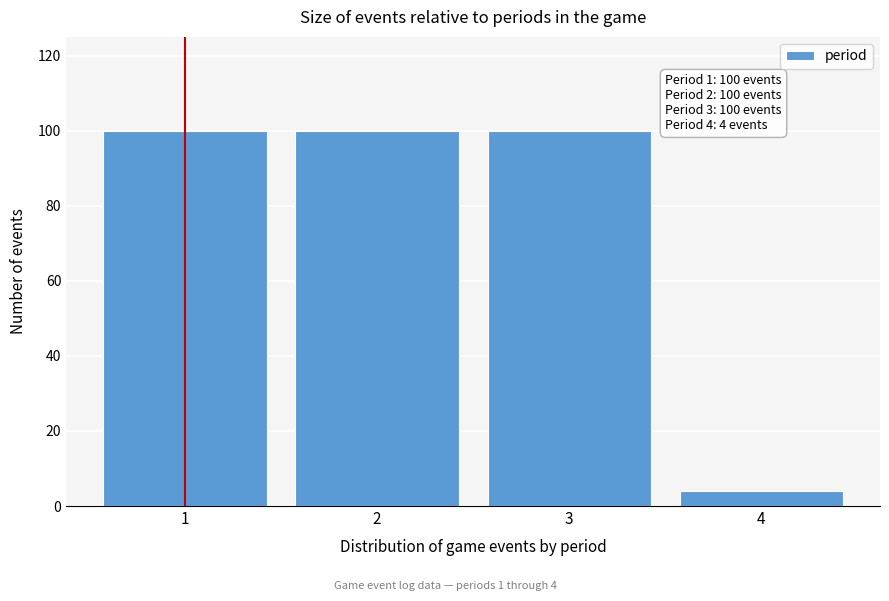

Reading left to right, extract all data points from this chart.

100	100	100	4